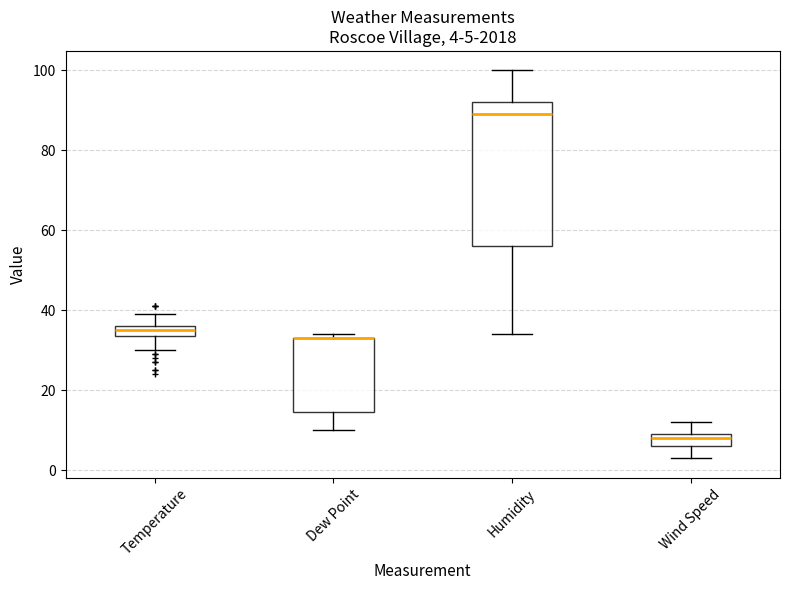

Which box is the tallest, from its lower edge to its upper edge?

Humidity